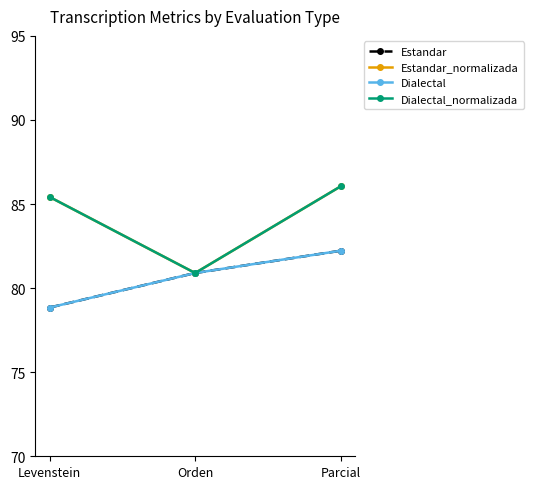

Does the chart have visible grid lines?

No